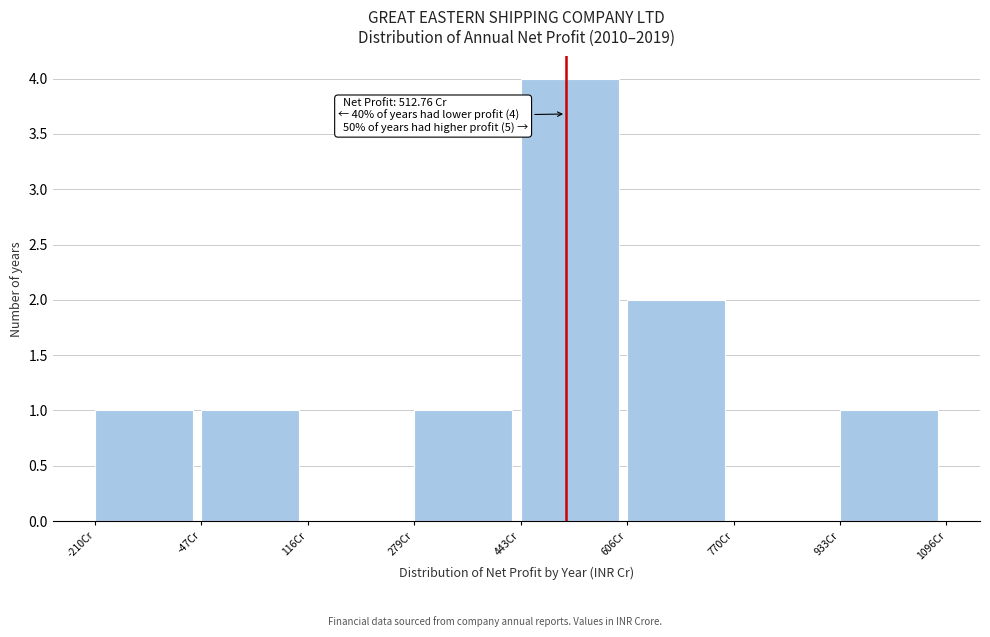

Over which range of the x-axis is the bar tallest?

440 to 600